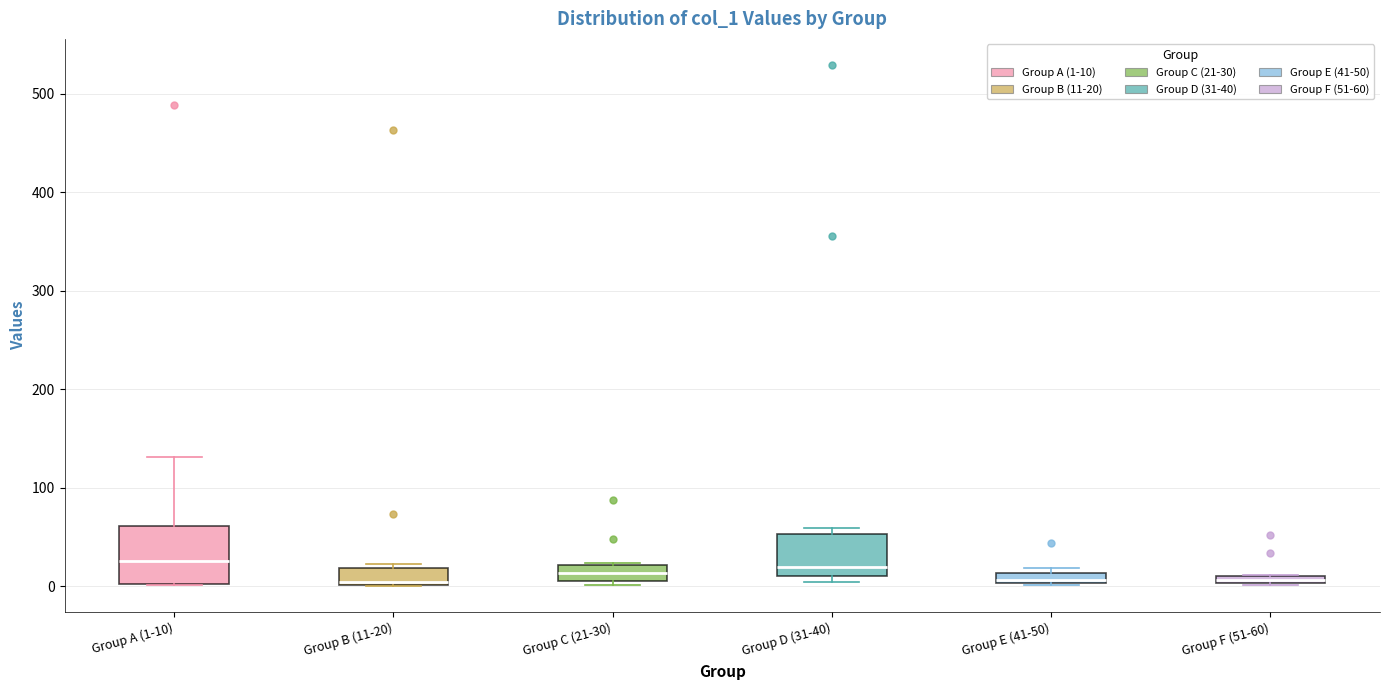

Comparing the boxes themselves (not the whiskers), which one is the tallest?

Group A (1-10)